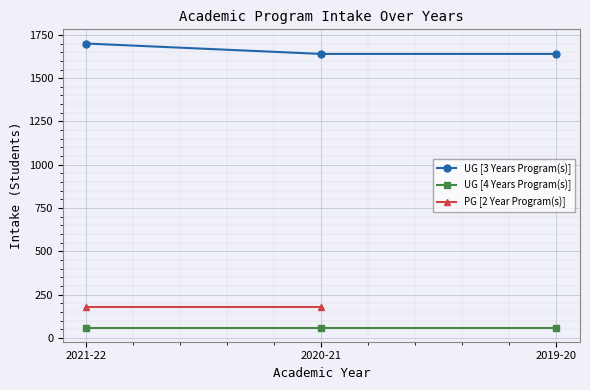

Reading right to left, what are all the values shown in this chart?

UG [3 Years Program(s)]: 1640	1640	1700
UG [4 Years Program(s)]: 60	60	60
PG [2 Year Program(s)]: 0	180	180